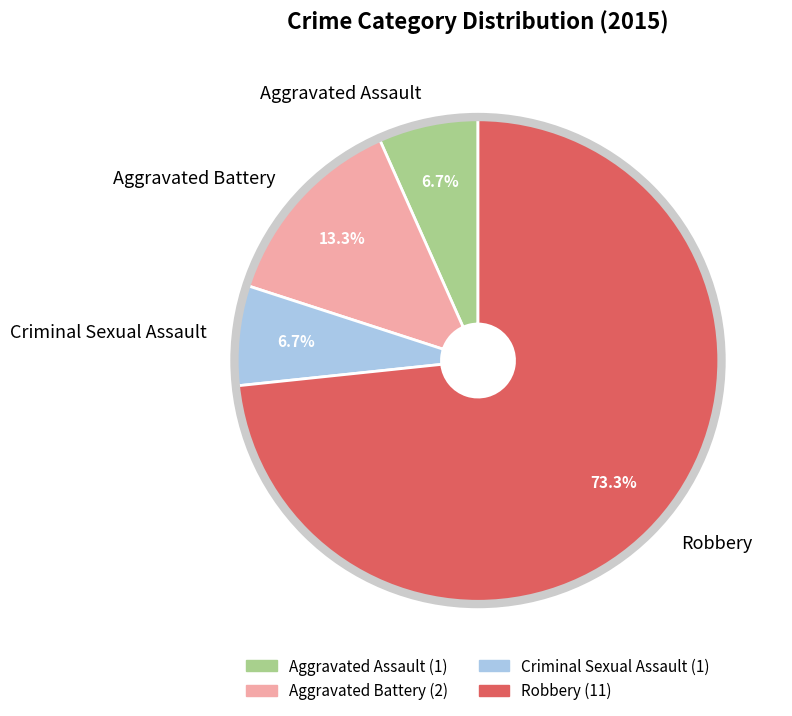

Is it true that Robbery is 73% of the pie?

True